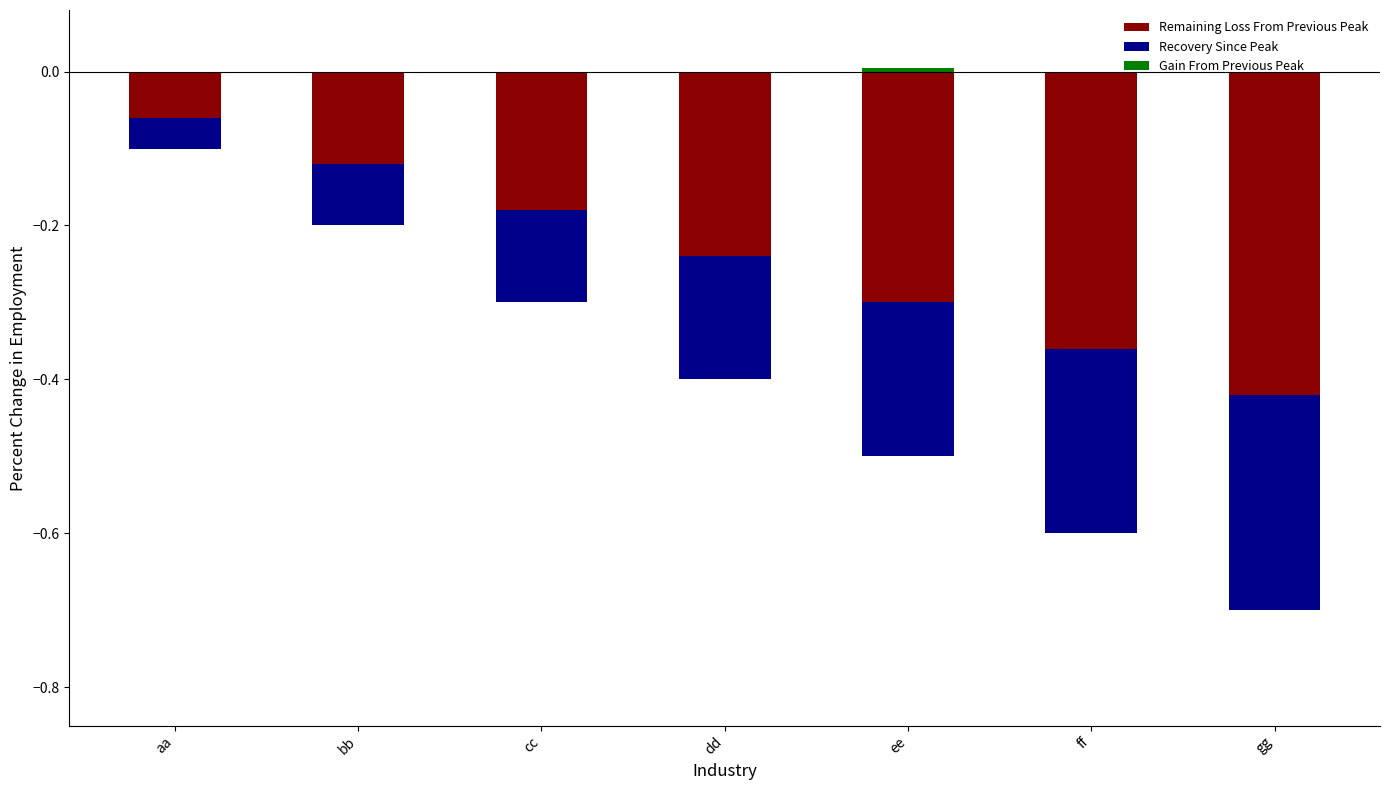

What is the difference between the highest and lowest values at ff?

0.4